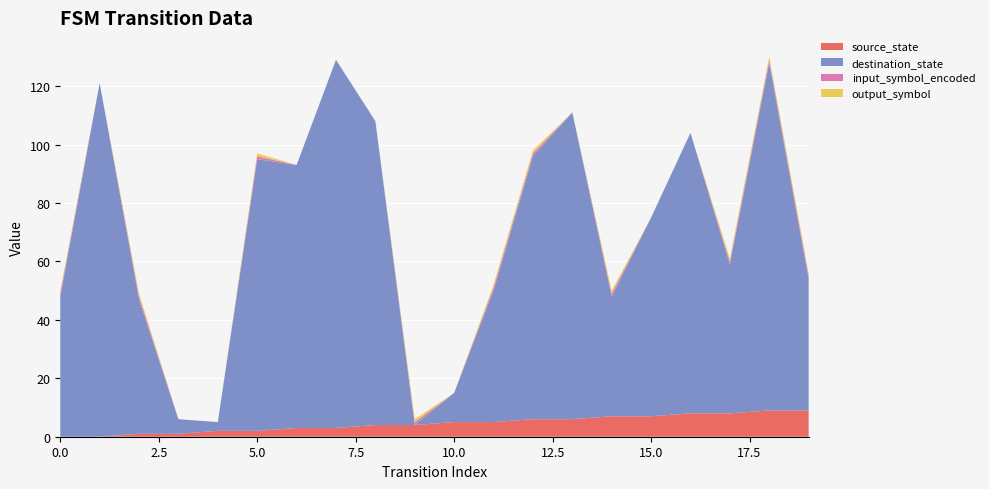

Reading left to right, list all the values displayed in this chart.

source_state: 0=0	1=0	2=1	3=1	4=2	5=2	6=3	7=3	8=4	9=4	10=5	11=5	12=6	13=6	14=7	15=7	16=8	17=8	18=9	19=9
destination_state: 0=48	1=121	2=46	3=5	4=3	5=93	6=90	7=126	8=104	9=0	10=10	11=45	12=90	13=105	14=41	15=68	16=96	17=51	18=119	19=45
input_symbol_encoded: 0=1	1=0	2=1	3=0	4=0	5=1	6=0	7=0	8=0	9=1	10=0	11=1	12=1	13=0	14=1	15=0	16=0	17=1	18=1	19=1
output_symbol: 0=1	1=0	2=1	3=0	4=0	5=1	6=0	7=0	8=0	9=1	10=0	11=1	12=1	13=0	14=1	15=0	16=0	17=1	18=1	19=1